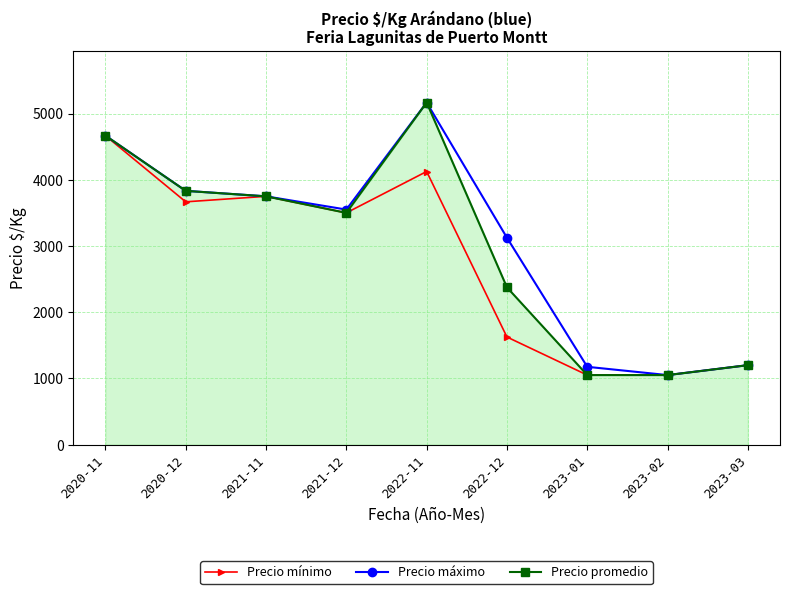

Reading left to right, list all the values displayed in this chart.

Precio mínimo: 2020-11=4667	2020-12=3667	2021-11=3750	2021-12=3500	2022-11=4125	2022-12=1625	2023-01=1050	2023-02=1050	2023-03=1200
Precio máximo: 2020-11=4667	2020-12=3833	2021-11=3750	2021-12=3550	2022-11=5167	2022-12=3125	2023-01=1175	2023-02=1050	2023-03=1200
Precio promedio: 2020-11=4667	2020-12=3833	2021-11=3750	2021-12=3500	2022-11=5167	2022-12=2375	2023-01=1050	2023-02=1050	2023-03=1200